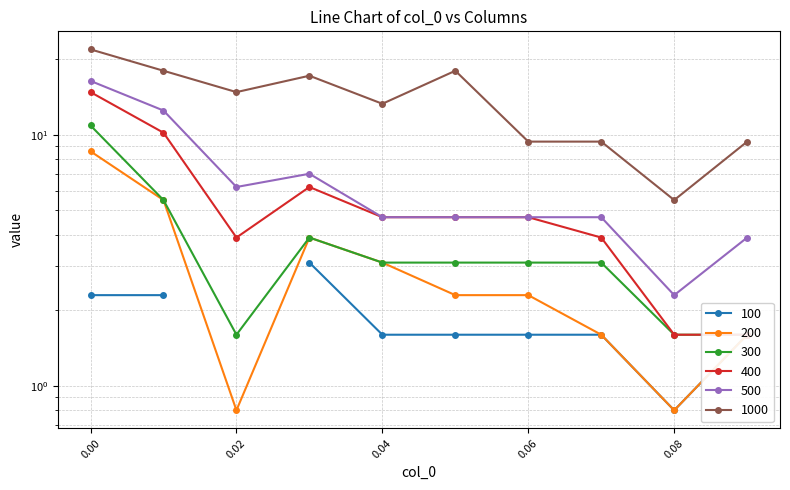

What is the value of the 200 point at the 1st from the left?

8.6